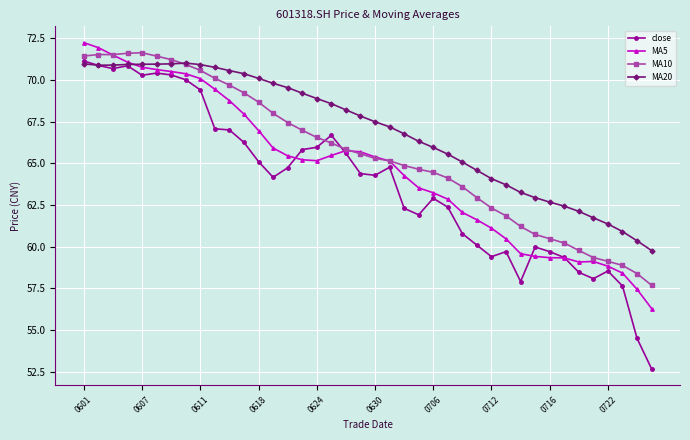

At how many categories does at least one series exceed 55?

40